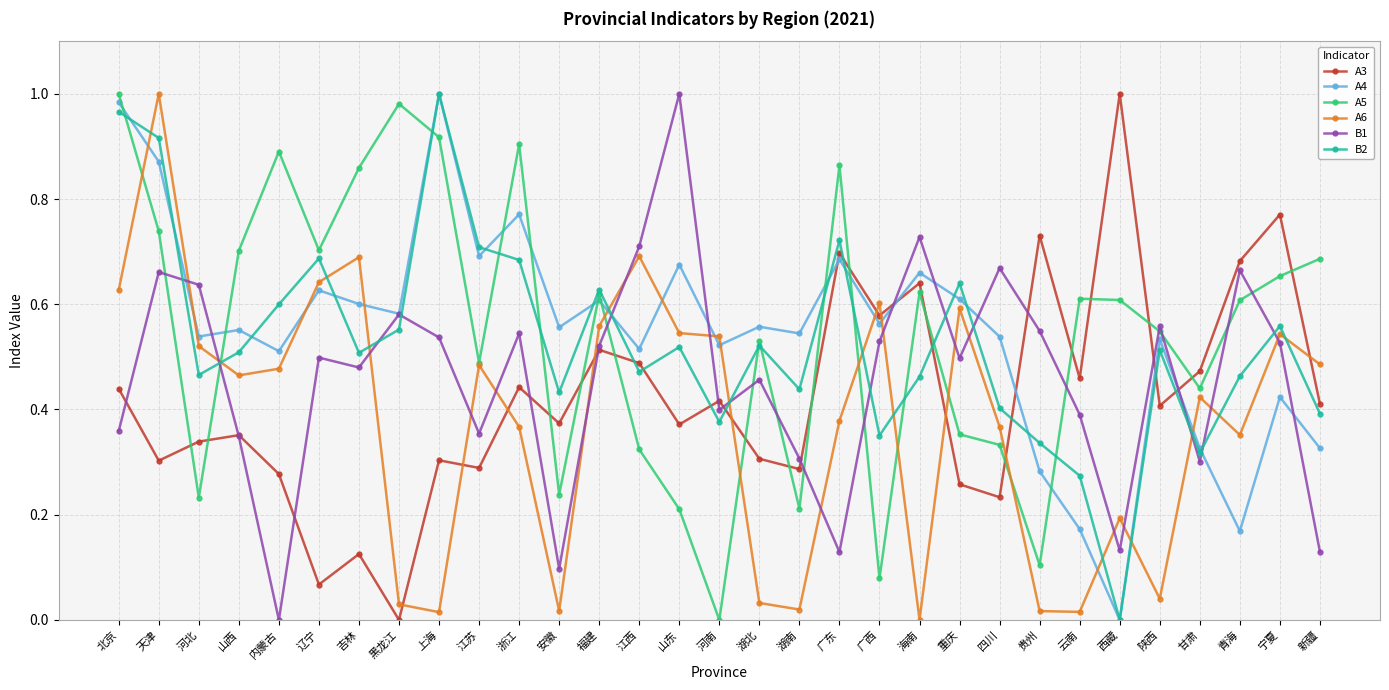

Is this an area chart (filled region under the line)?

No